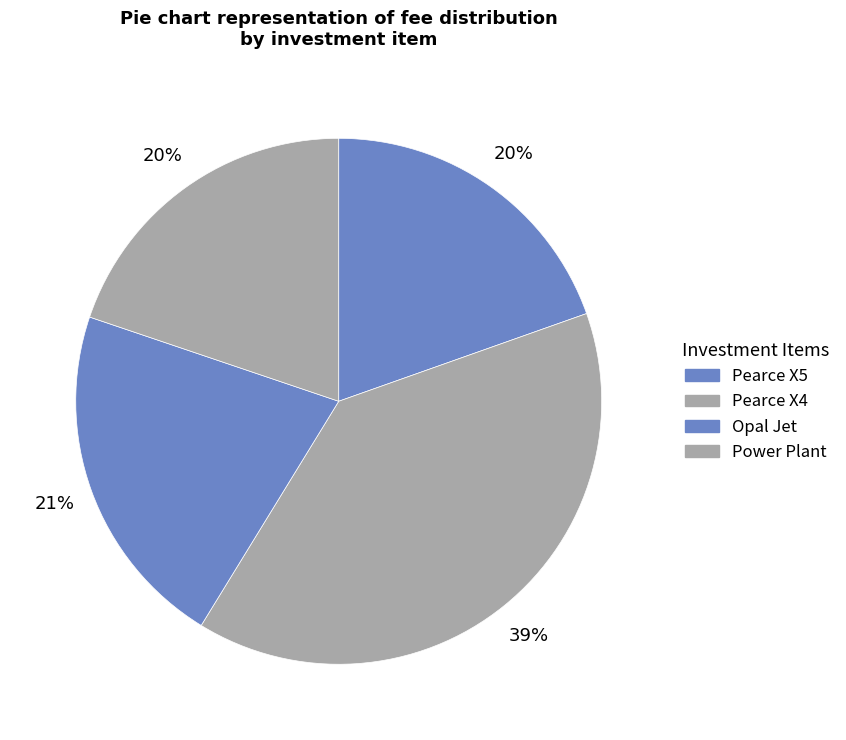

How many segments does this pie chart have?

4